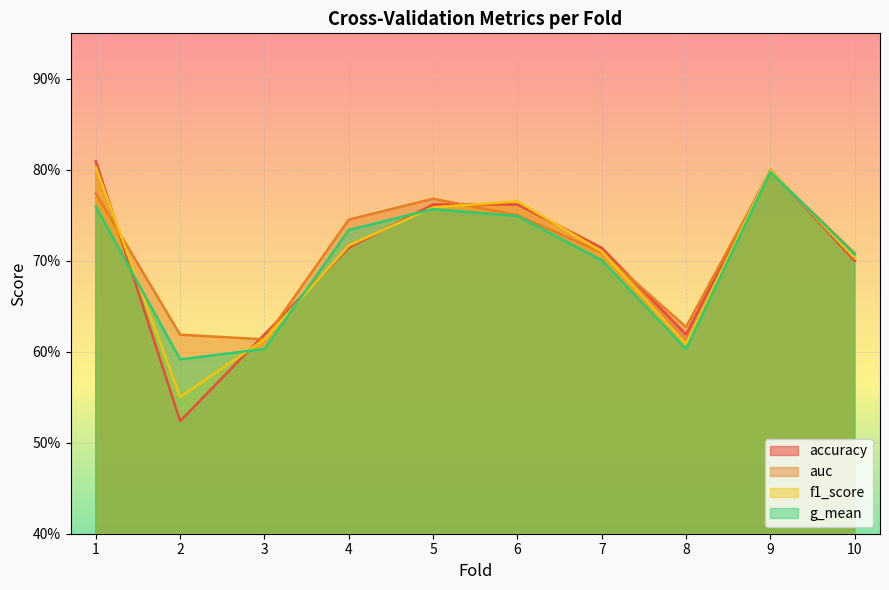

What is the sum of the auc values at 8 and 6?

1.4